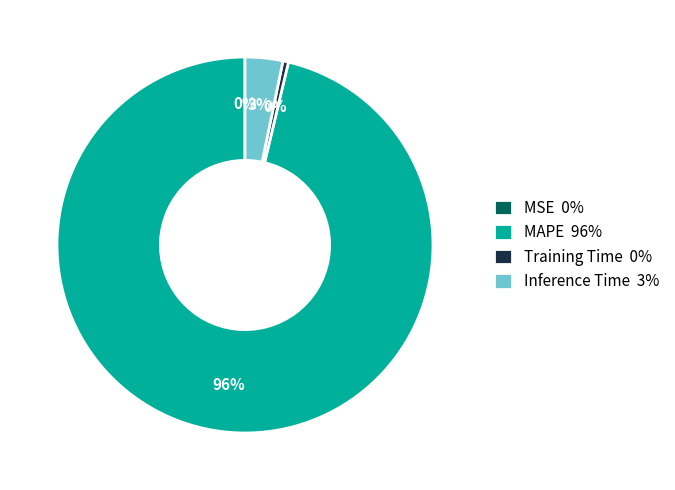

To the nearest percent, what is the average slice percentage?

25%